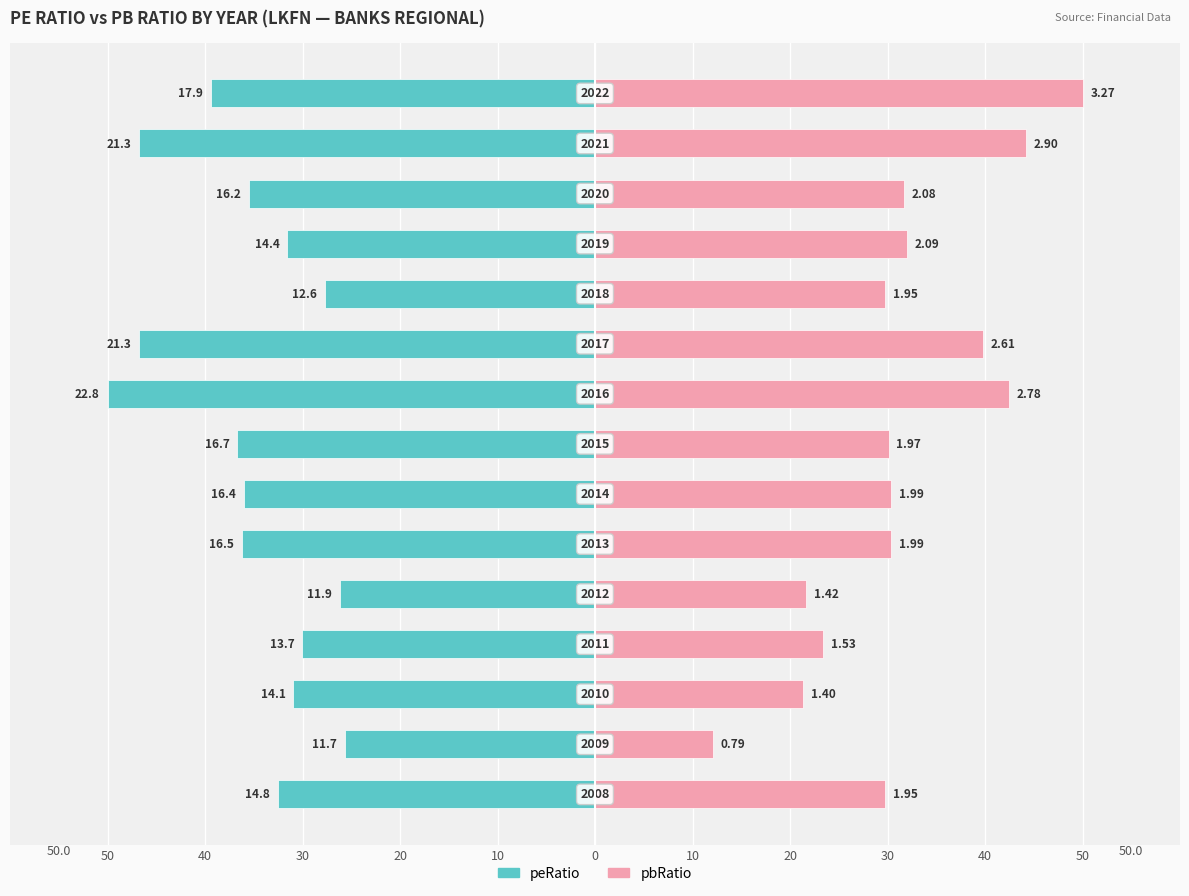

At how many categories does at least one series exceed 11?

15